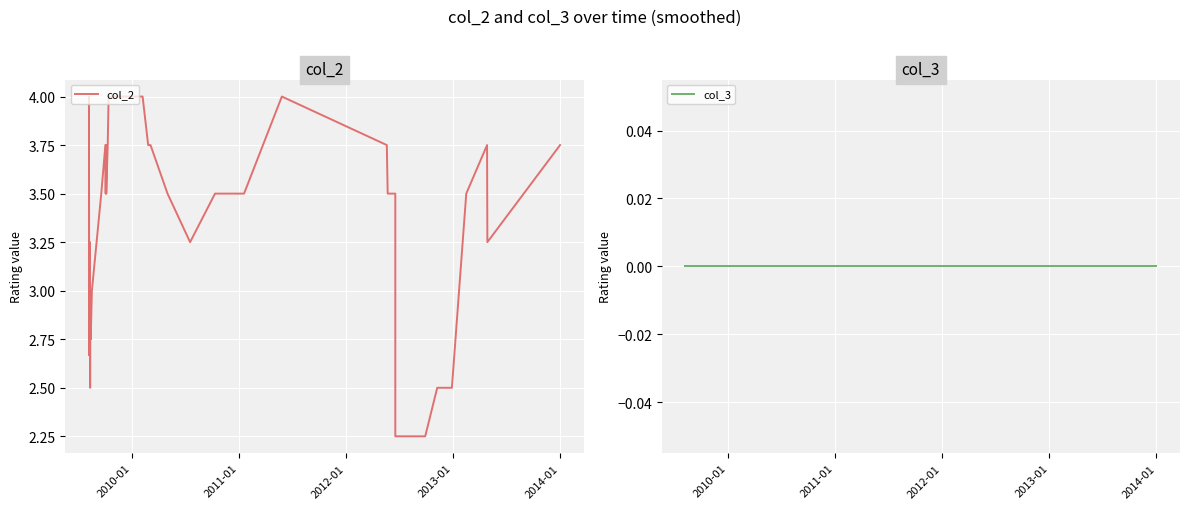

Reading right to left, transcribe all the data shown in this chart.

col_2: 3.8	3.2	3.8	3.5	2.5	2.5	2.2	2.2	3.5	3.5	3.8	4.0	3.5	3.5	3.2	3.5	3.8	3.8	4.0	4.0	4.0	4.0	4.0	3.8	3.5	3.8	3.8	3.5	3.8	3.5	3.0	2.8	2.8	3.0	2.5	3.2	3.0	2.7	4.0	3.0
col_3: 0.0	0.0	0.0	0.0	0.0	0.0	0.0	0.0	0.0	0.0	0.0	0.0	0.0	0.0	0.0	0.0	0.0	0.0	0.0	0.0	0.0	0.0	0.0	0.0	0.0	0.0	0.0	0.0	0.0	0.0	0.0	0.0	0.0	0.0	0.0	0.0	0.0	0.0	0.0	0.0